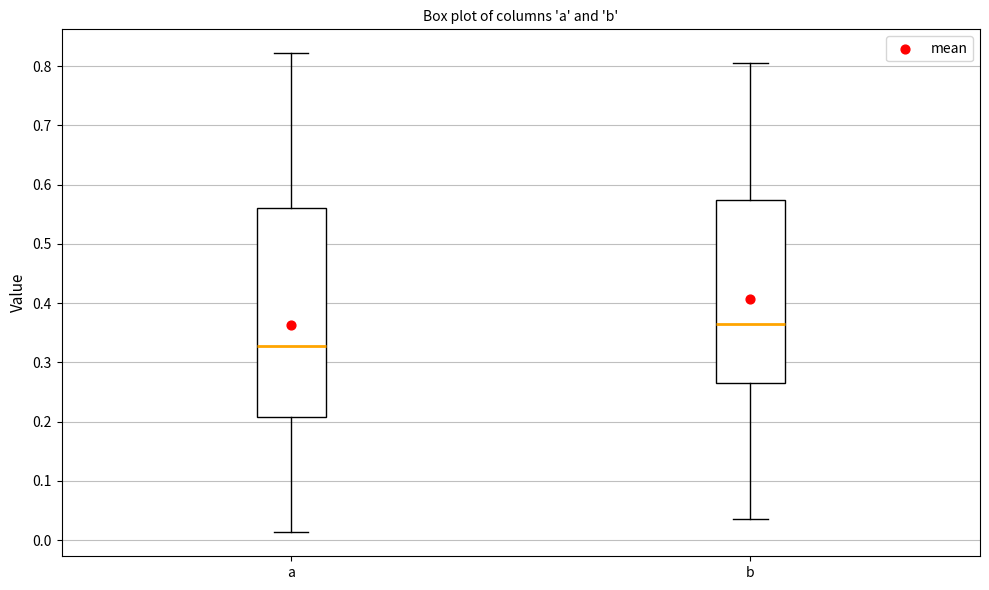

Where does the lower whisker of the box for b end on the y-axis? The values are not printed on the chart, so give them approximately, as read against the axis.

0.04